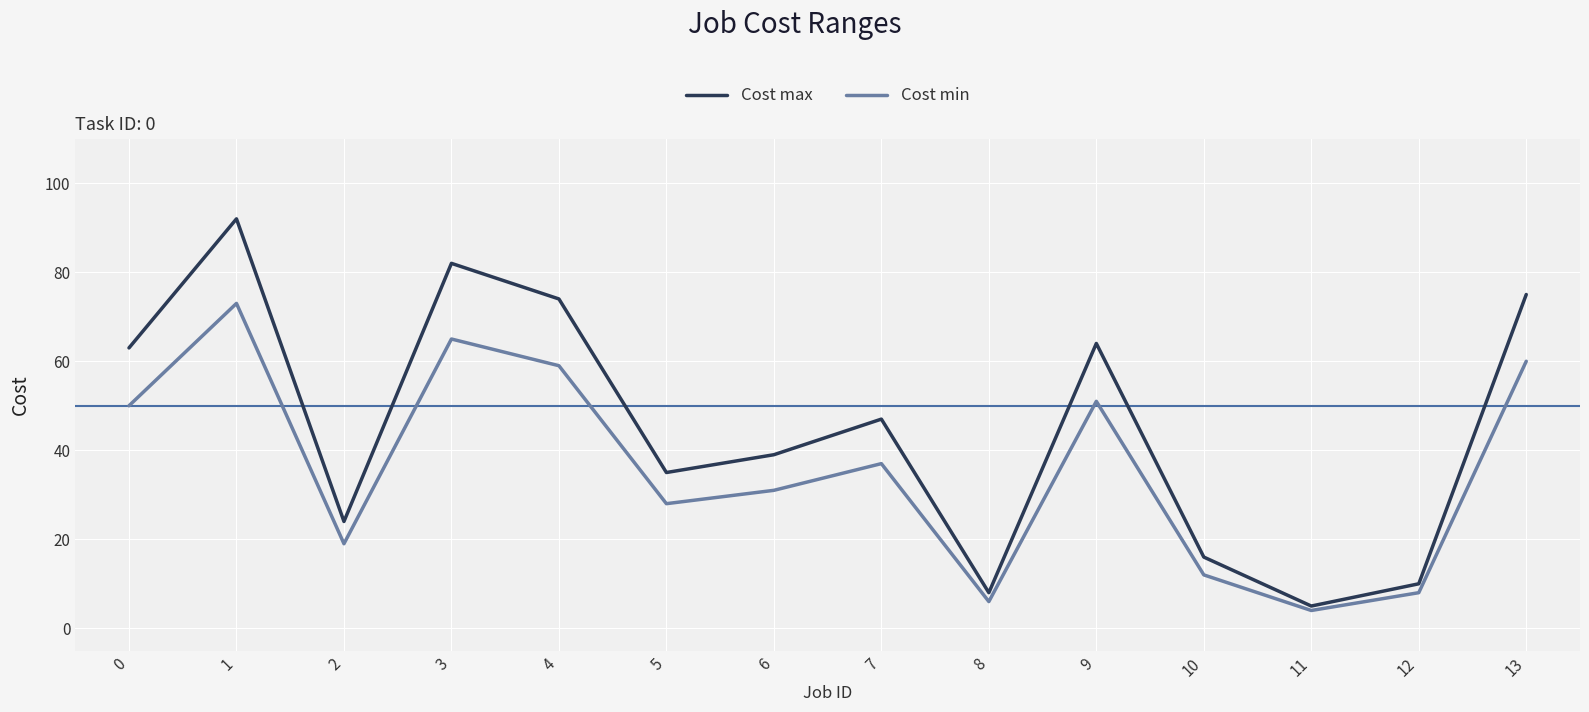

What is the highest value of the Cost max series?

92